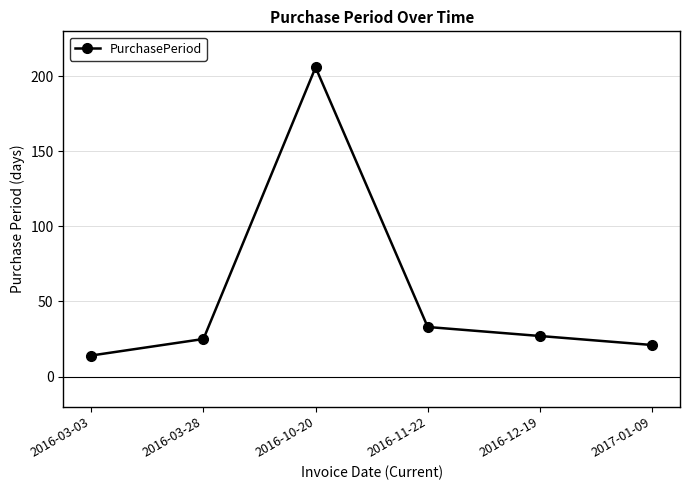

What is the approximate value at 2016-10-20?

206